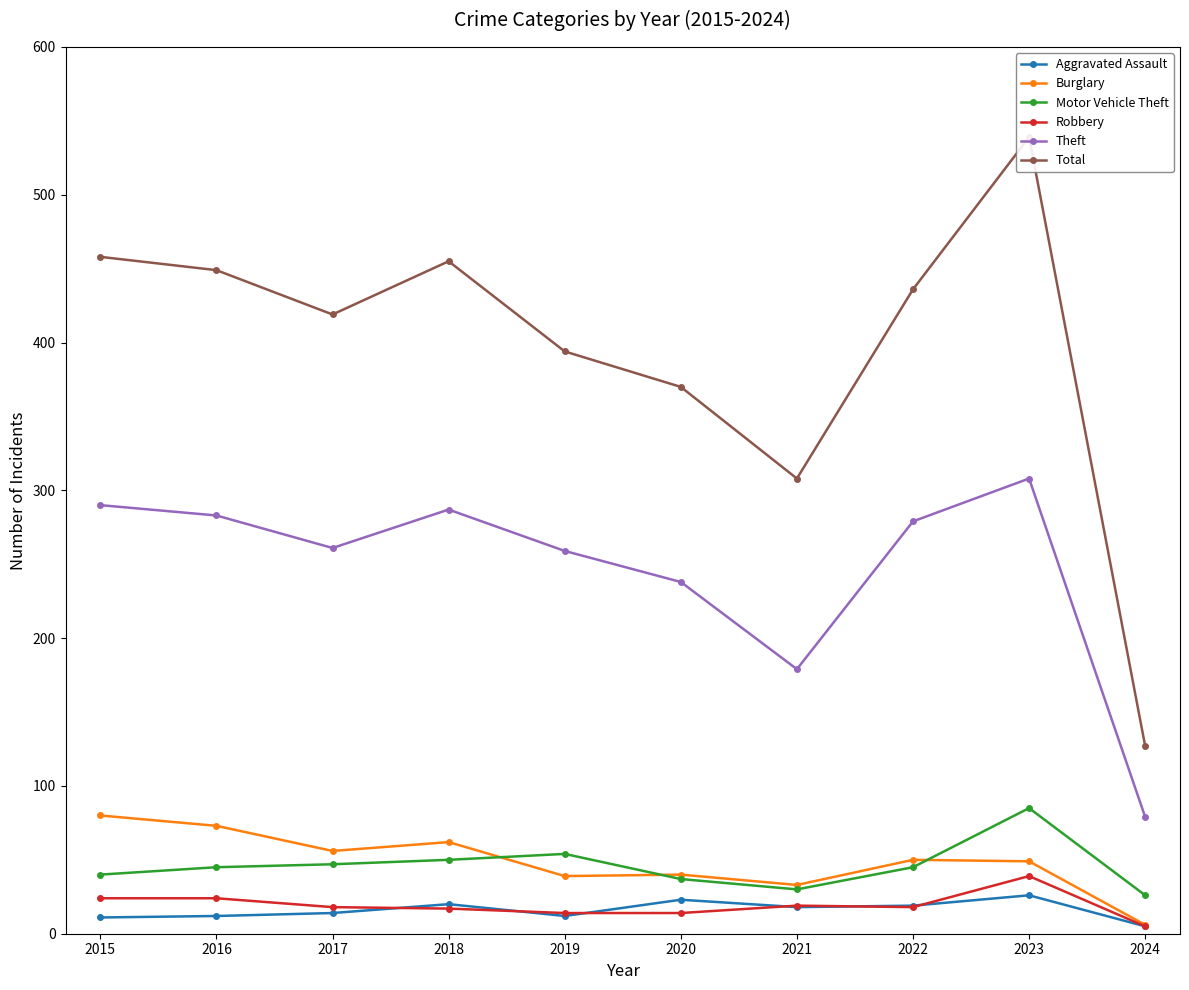

What is the lowest value of the Robbery series?

5